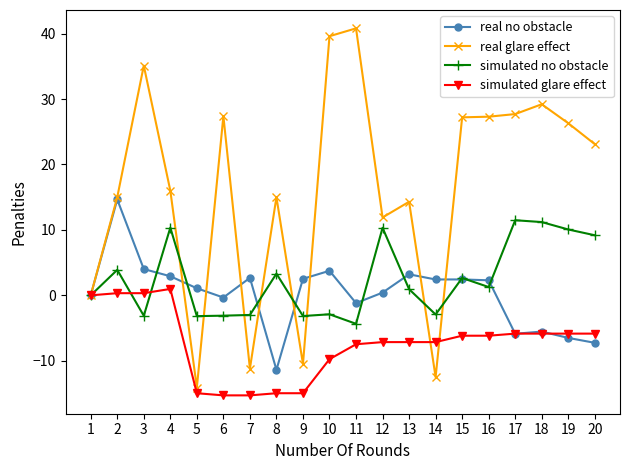

Which series ends up on top after the final intersection of real glare effect and simulated glare effect?

real glare effect